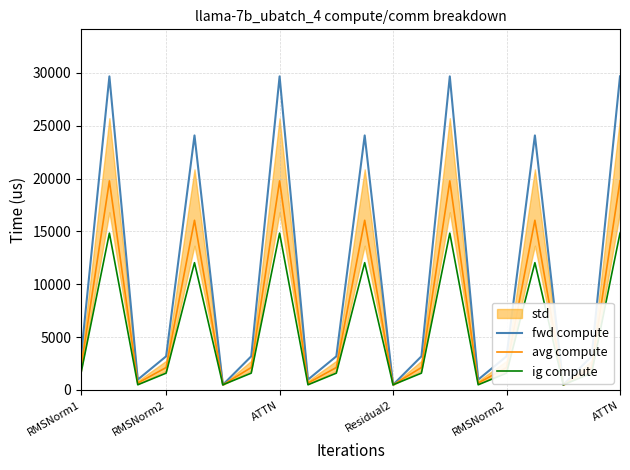

What is the label of the 7th point from the right?

13